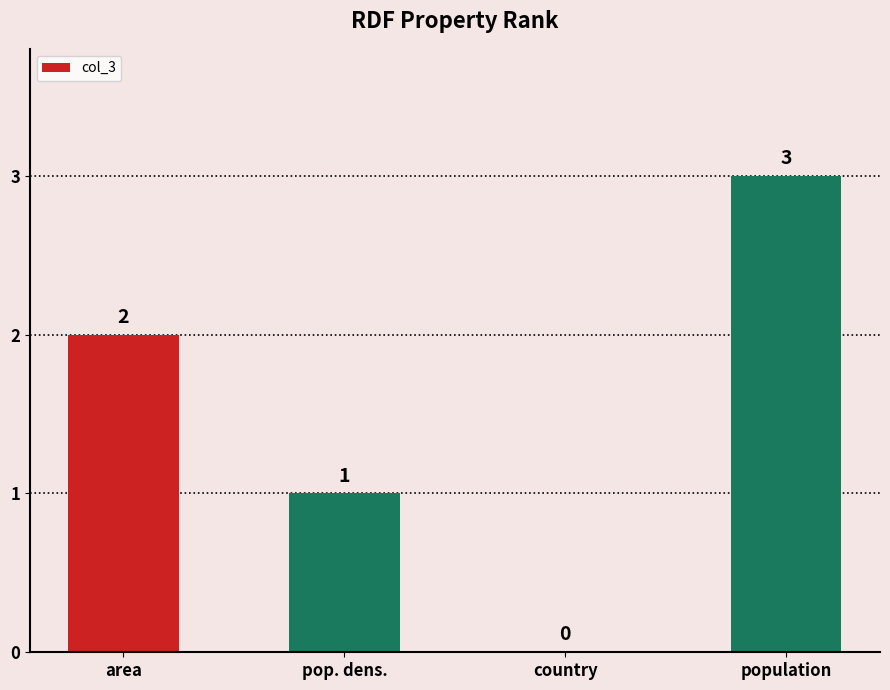

What is the change in value from area to country?

-2